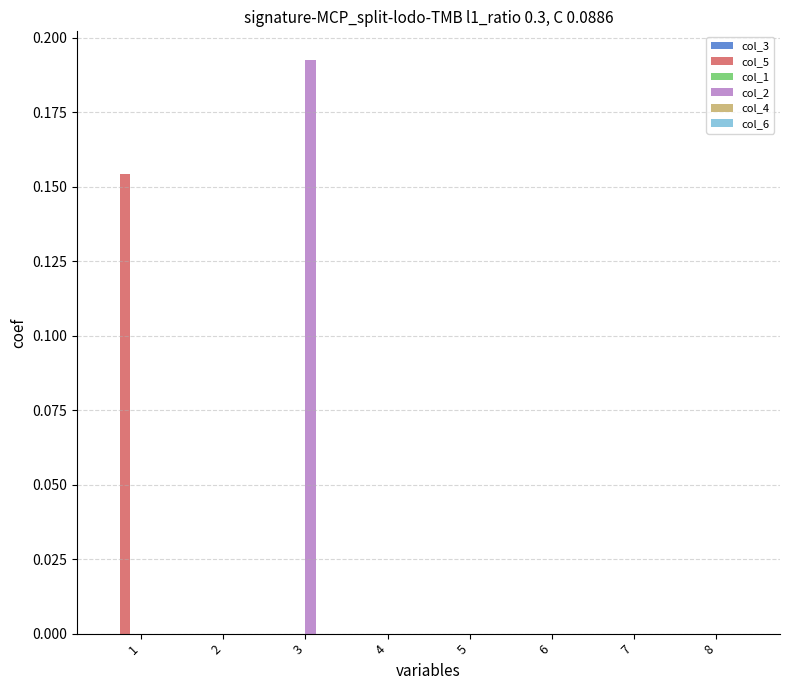

Between 1 and 4, which series saw the biggest shift?

col_5